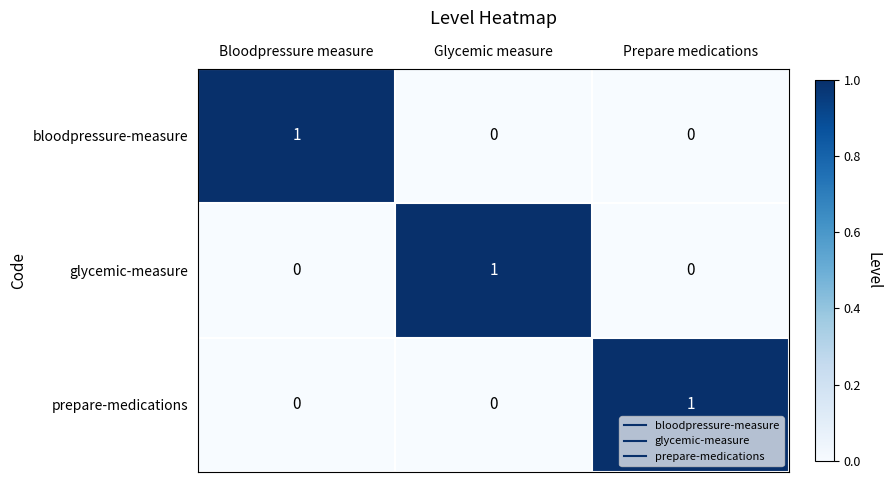

The value of prepare-medications at Glycemic measure is 0. True or false?

True